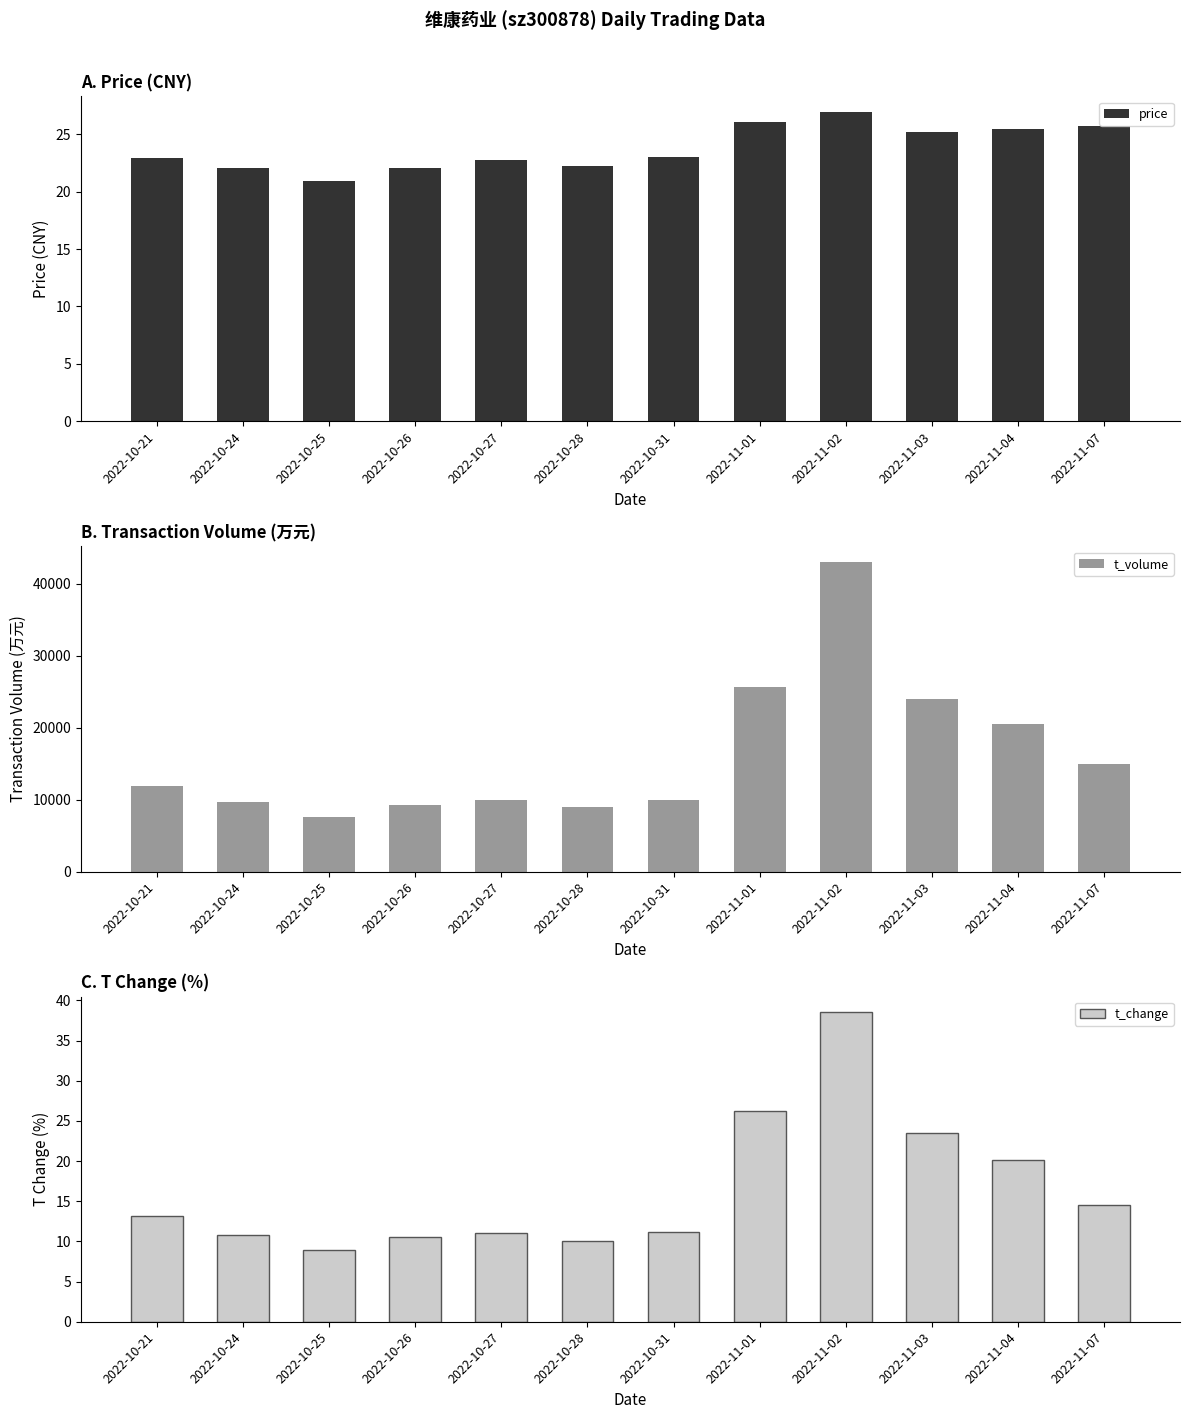

What is the minimum value for t_volume?

7540